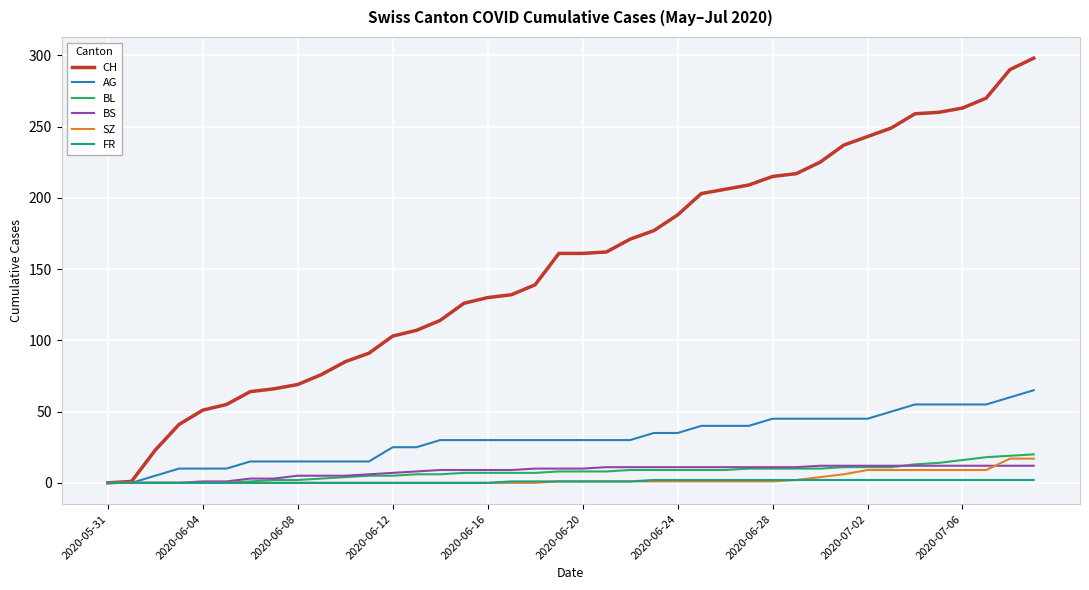

Which series has the widest spread of values?

CH